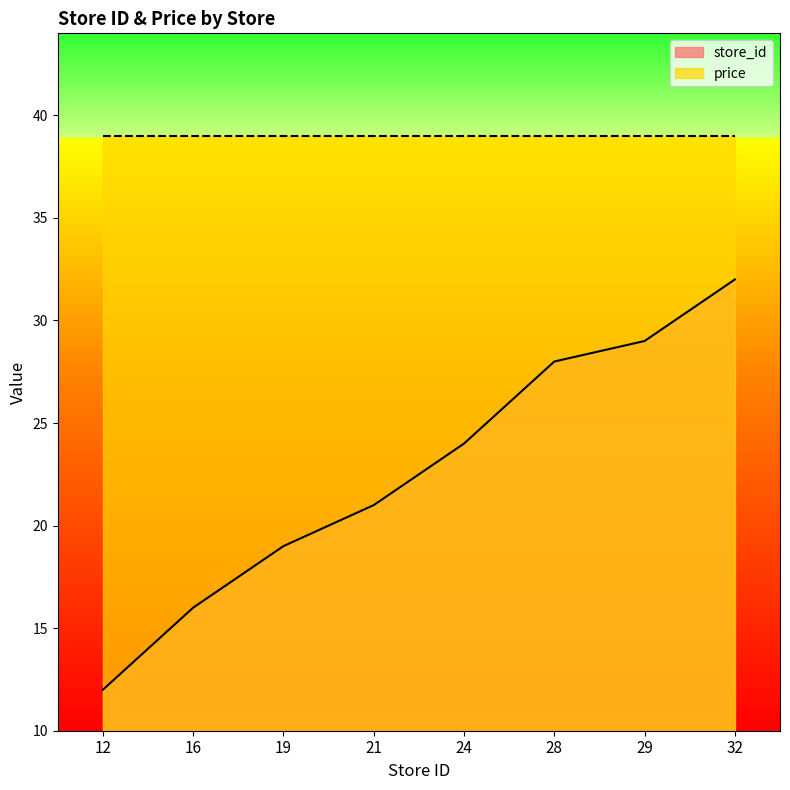

How many data points are less than 24?

4